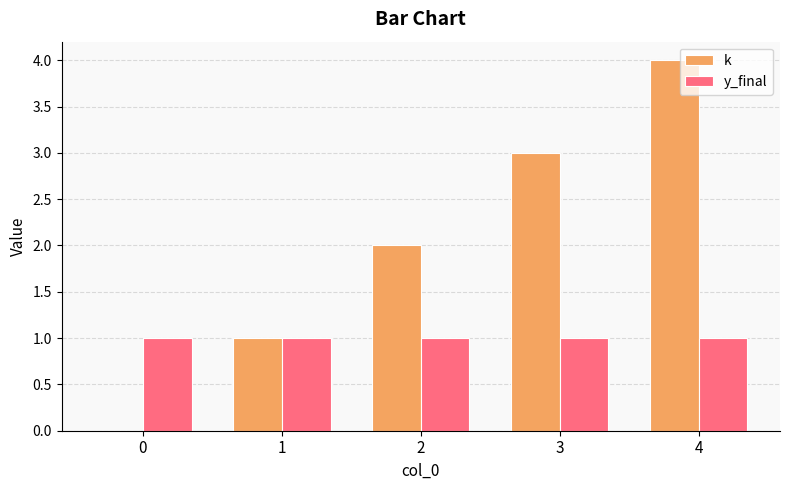

What is the sum of the k values at 0 and 3?

3